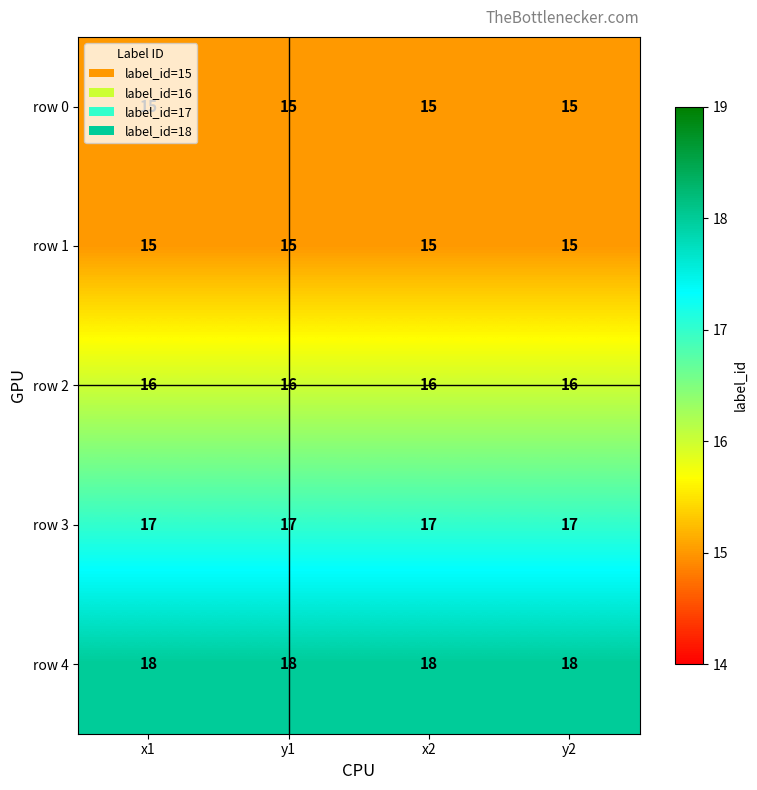

What is the sum of all row 1 values?

60